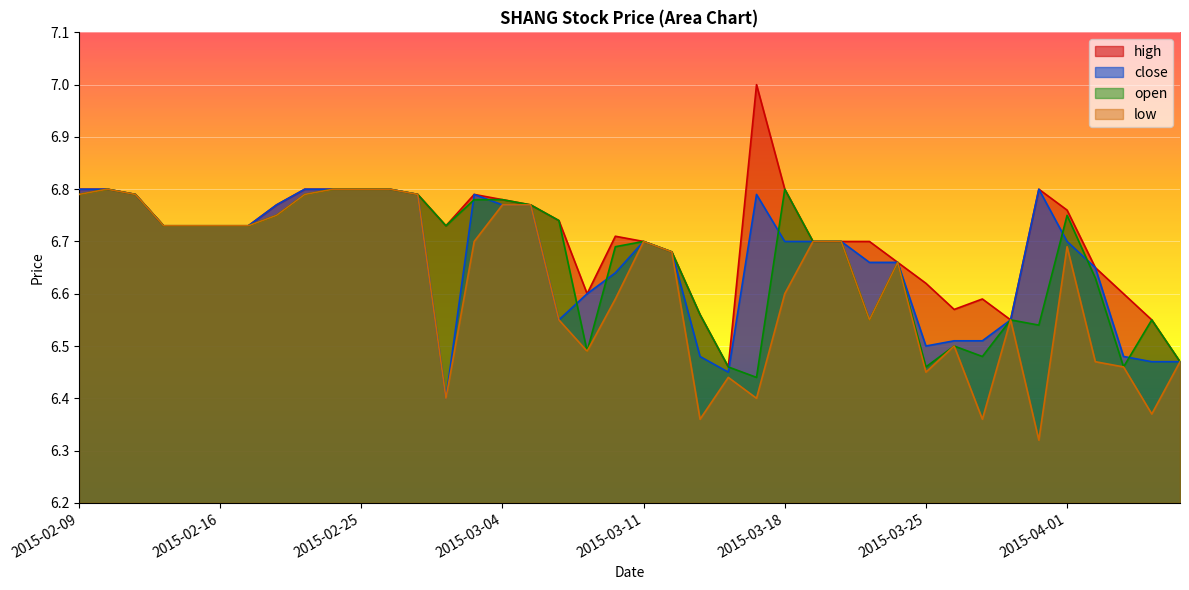

True or false: open and low cross at least once.

False